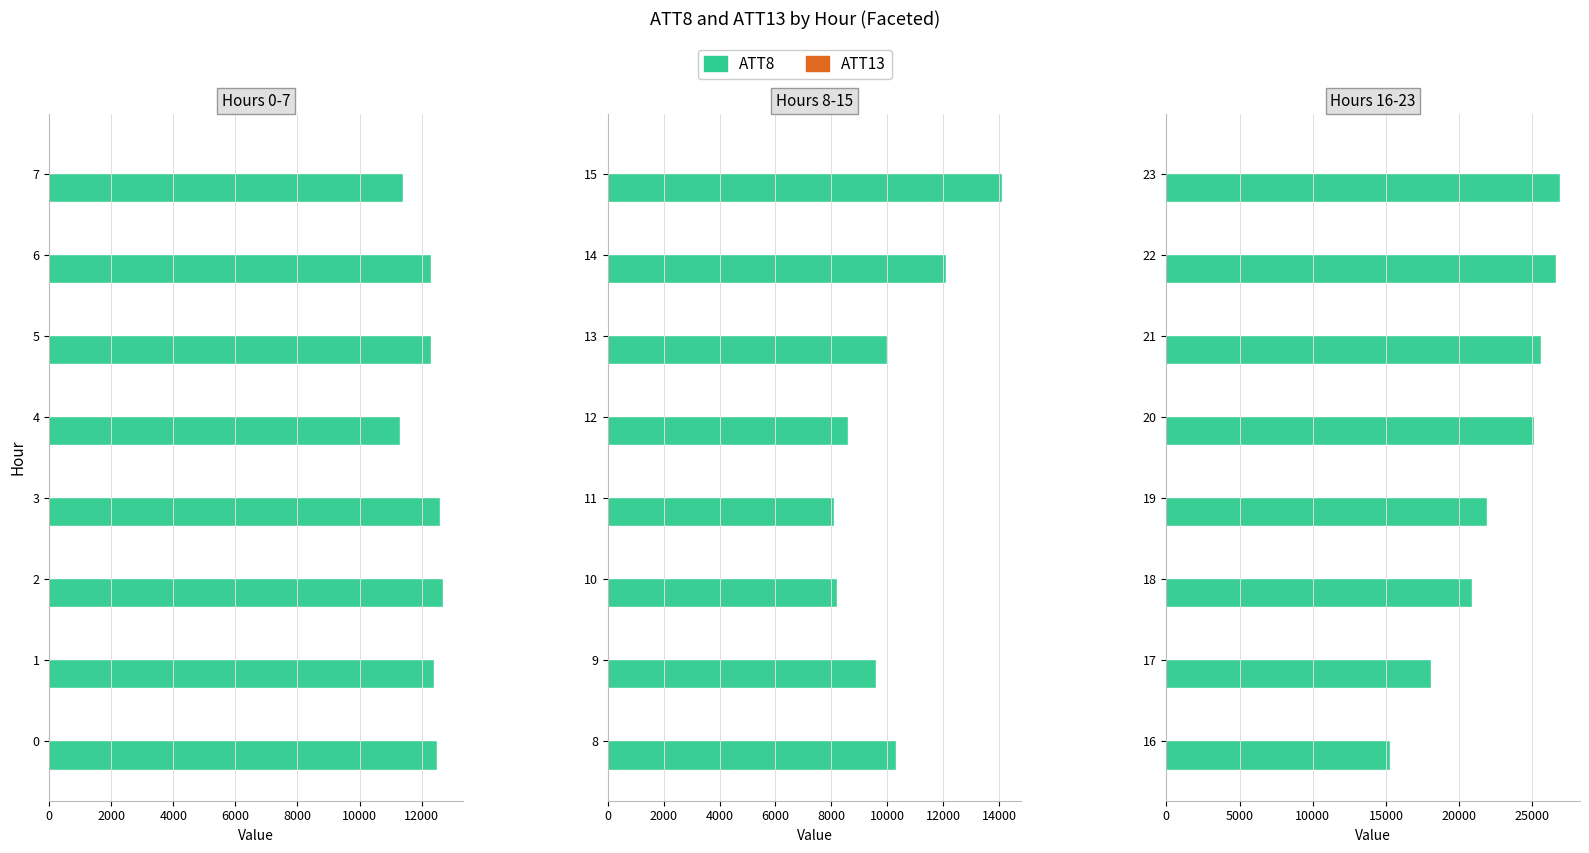

List the series in order of their overall mean, lowest first.

ATT13, ATT8